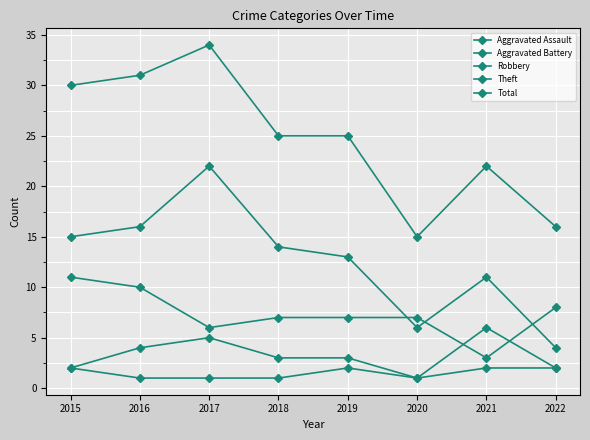

At which category is the sum across all series the highest?

2017